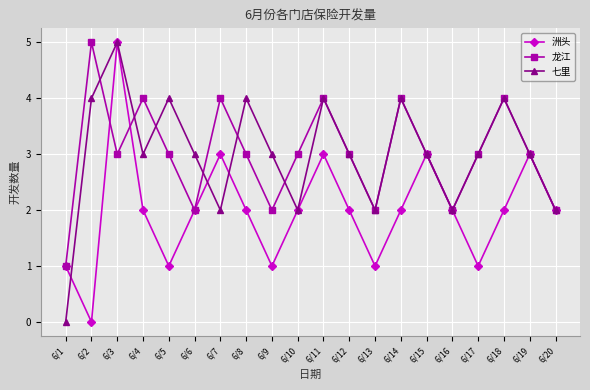

At which category is the sum across all series the highest?

6/3